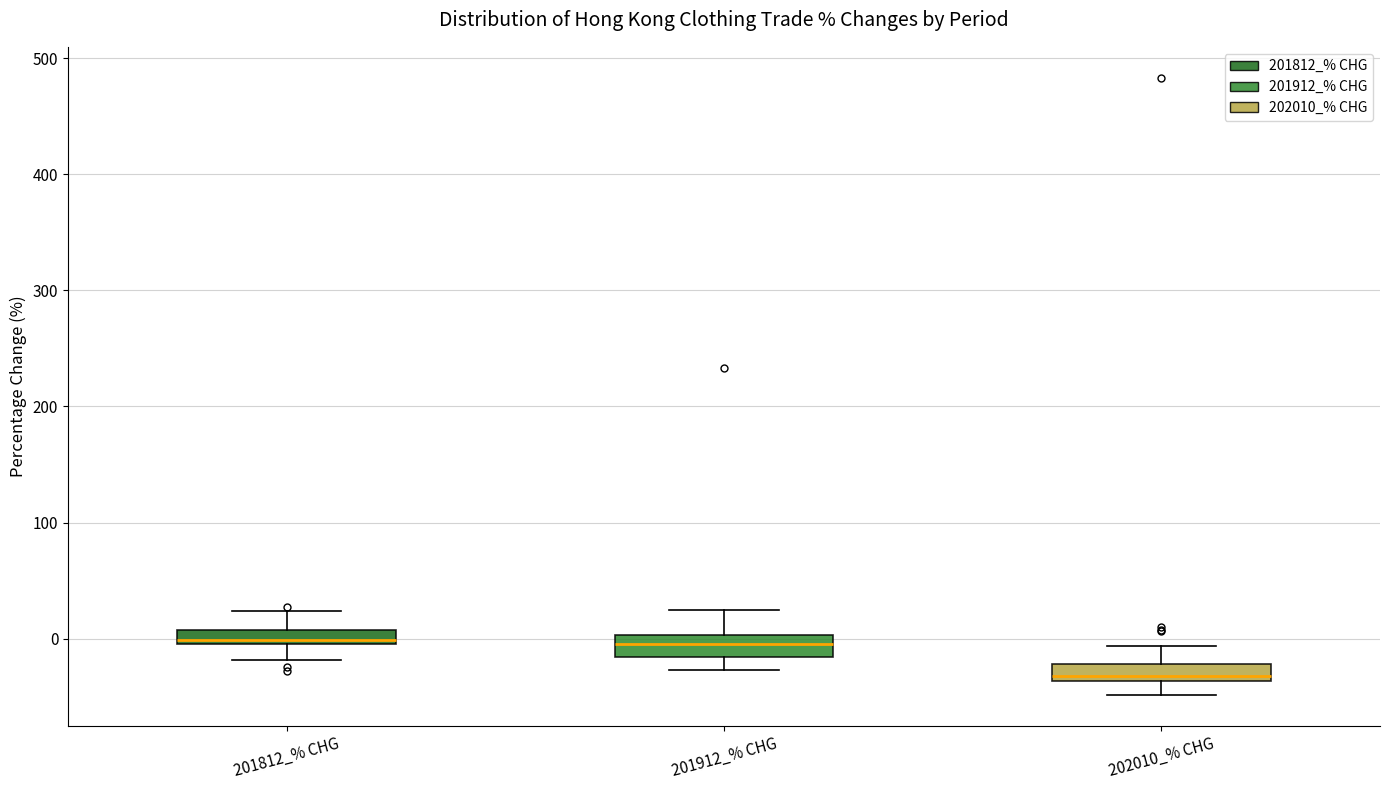

Where does the lower whisker of the box for 201812_% CHG end on the y-axis? The values are not printed on the chart, so give them approximately, as read against the axis.

-20